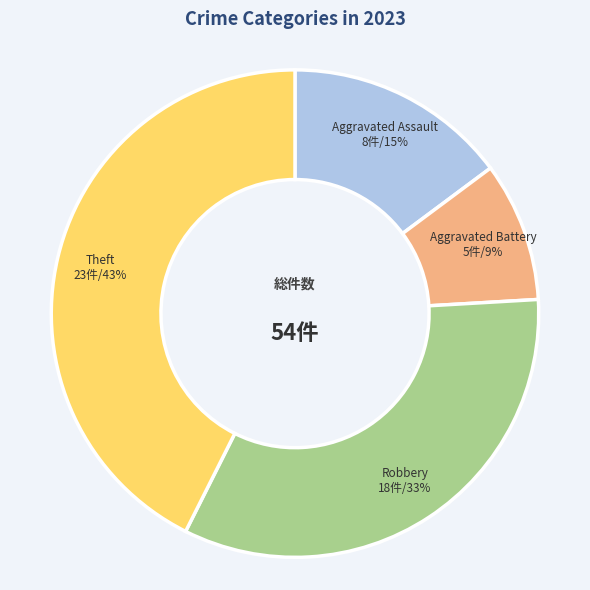

What percentage is the Aggravated Battery slice, to the nearest percent?

9%